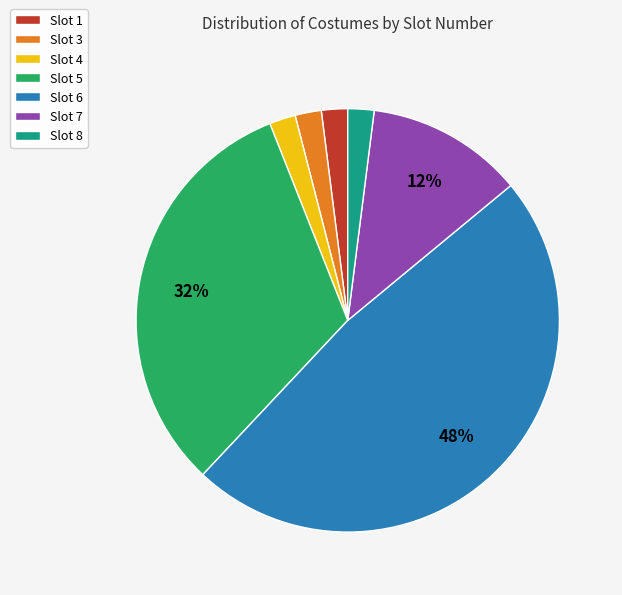

Is there a majority slice in this chart?

No